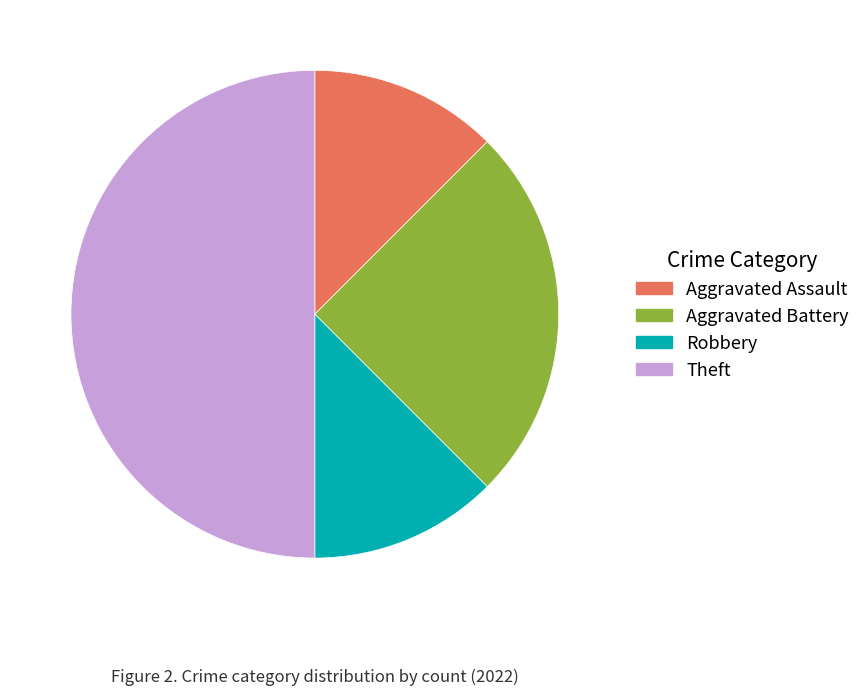

Combined, do Aggravated Assault and Robbery account for over 50%?

No